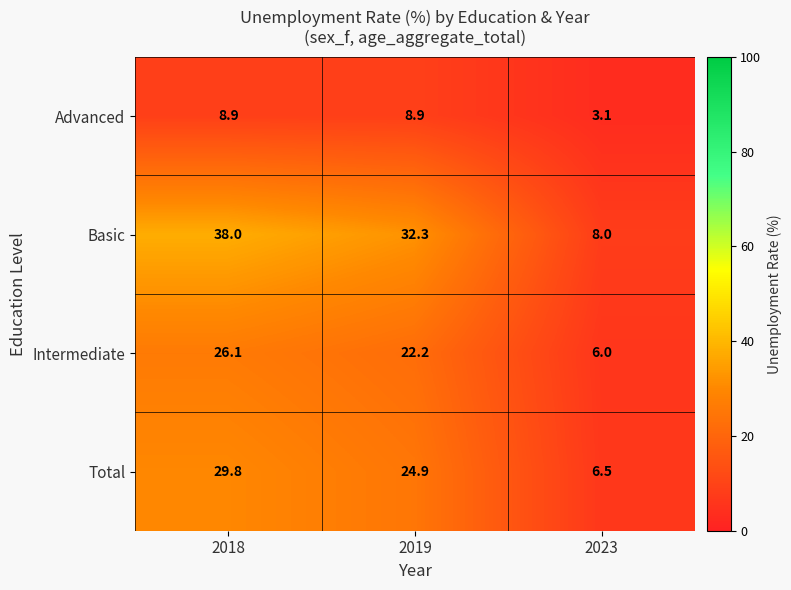

What is the sum of all Intermediate values?

54.3